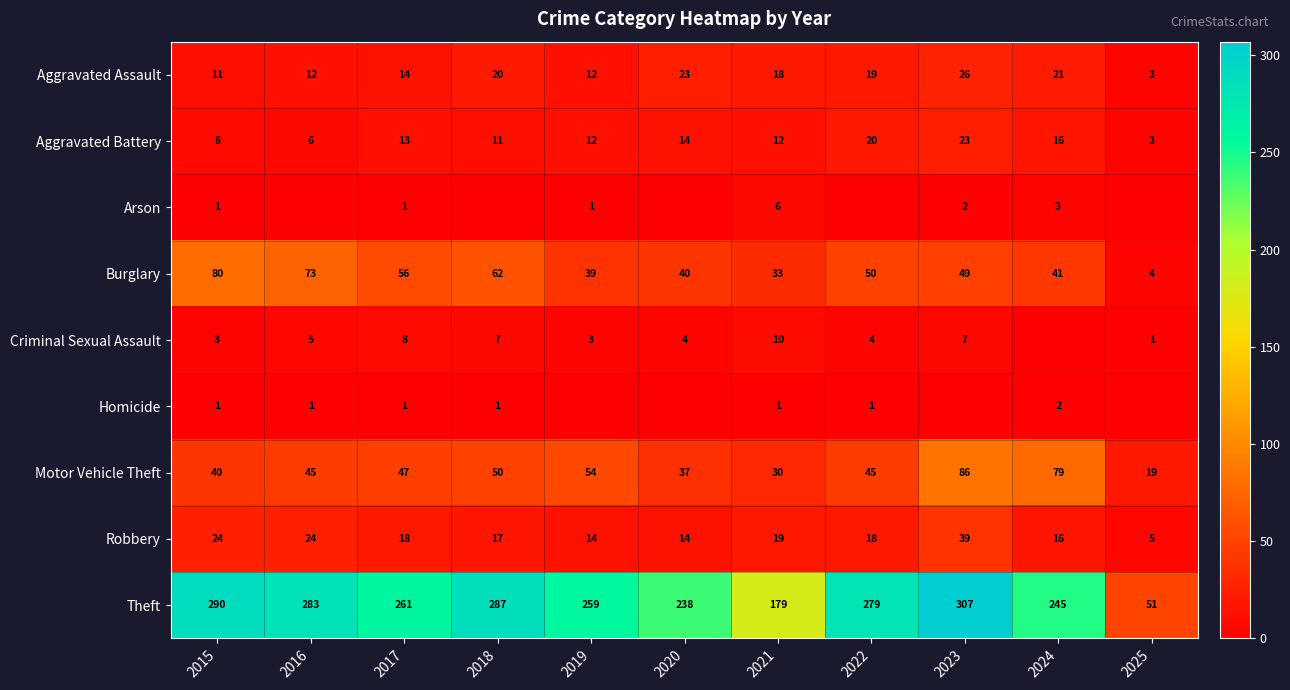

At which category is the sum across all series the highest?

2023